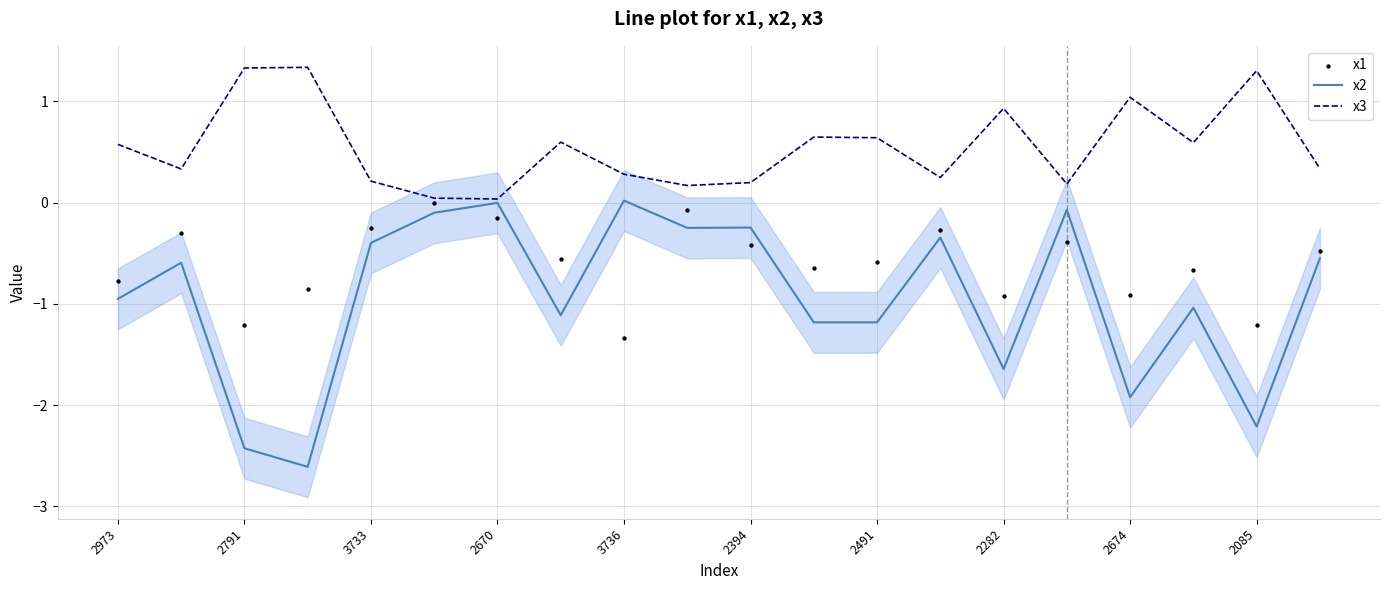

What is the lowest value of the x2 series?

-2.6